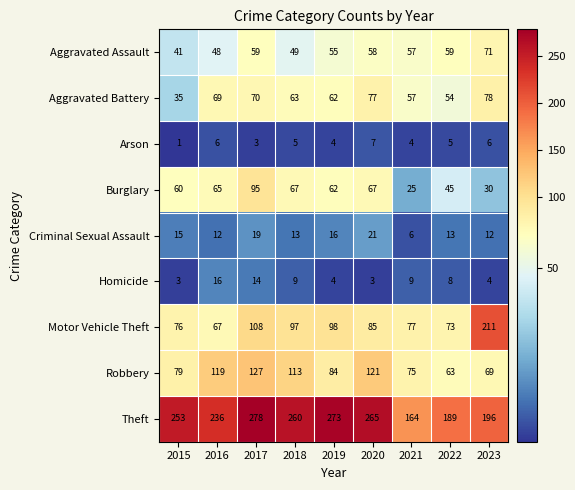

Is the value of Aggravated Battery at 2021 greater than the value of Motor Vehicle Theft at 2015?

No